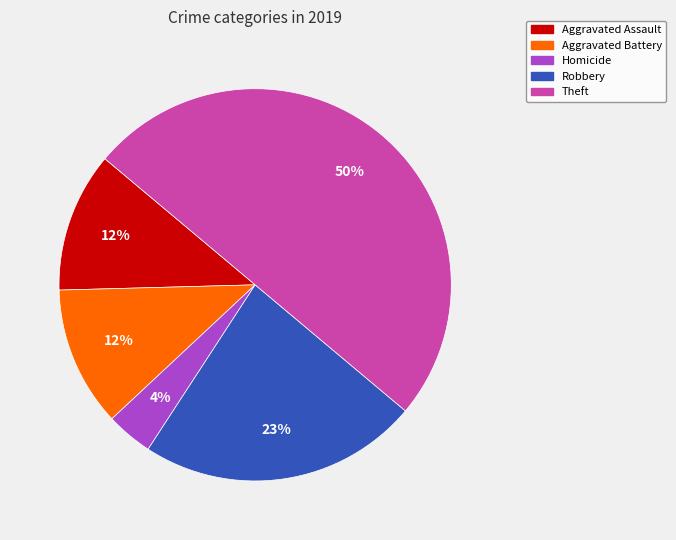

To the nearest percent, what is the average slice percentage?

20%